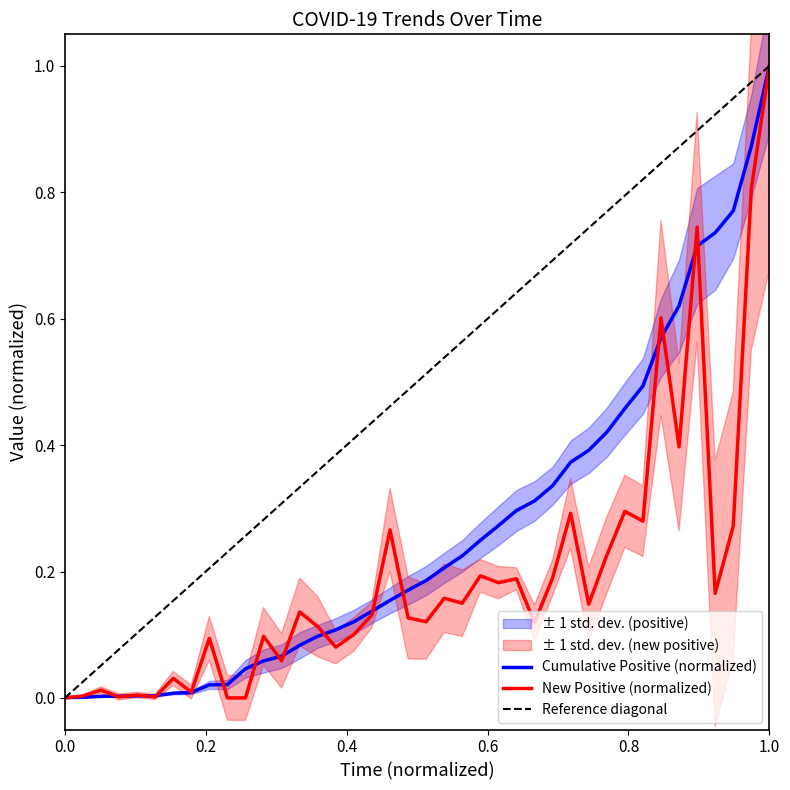

At 2020-04-23, list the series in order from largest to smallest.

positive, New Positive